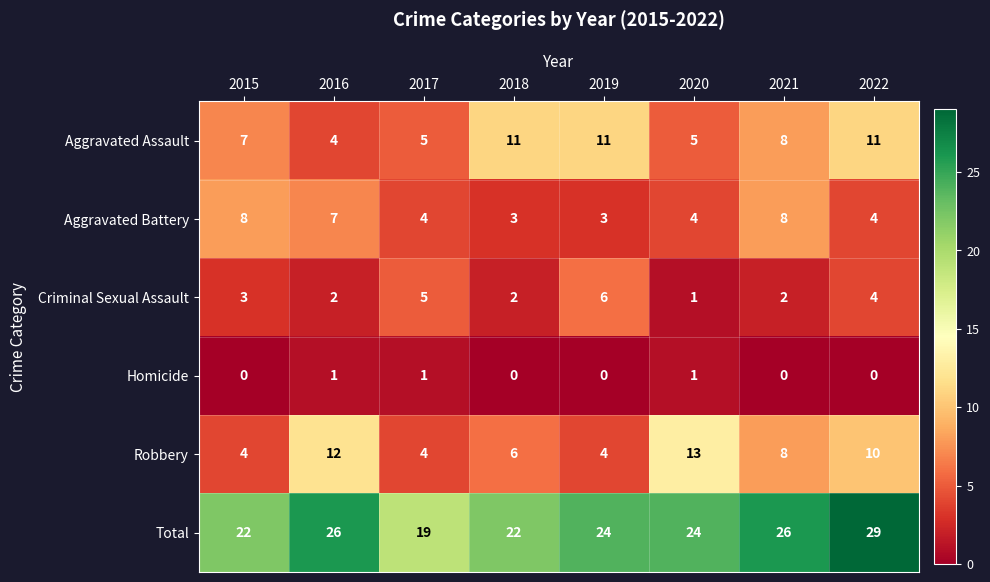

What value does the Aggravated Battery series have at 2022?

4